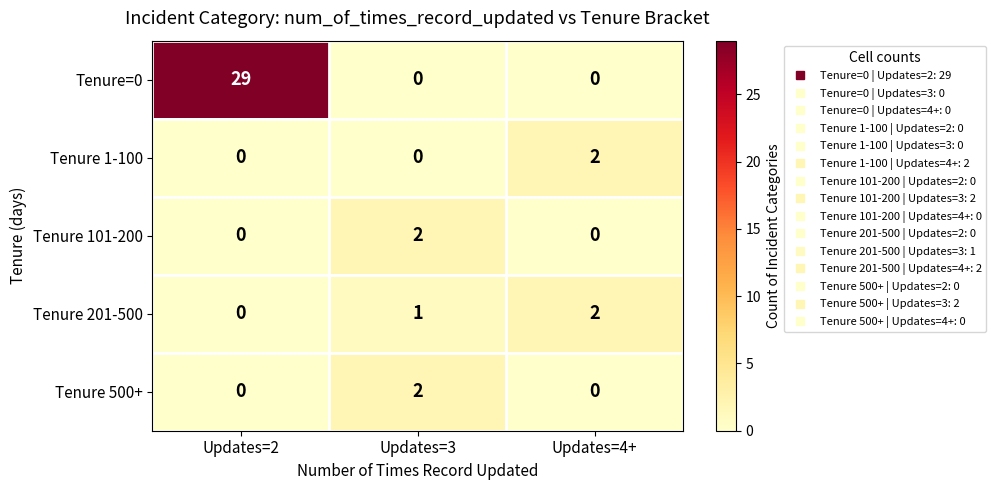

Reading right to left, extract all data points from this chart.

Tenure=0: Updates=4+=0	Updates=3=0	Updates=2=29
Tenure 1-100: Updates=4+=2	Updates=3=0	Updates=2=0
Tenure 101-200: Updates=4+=0	Updates=3=2	Updates=2=0
Tenure 201-500: Updates=4+=2	Updates=3=1	Updates=2=0
Tenure 500+: Updates=4+=0	Updates=3=2	Updates=2=0